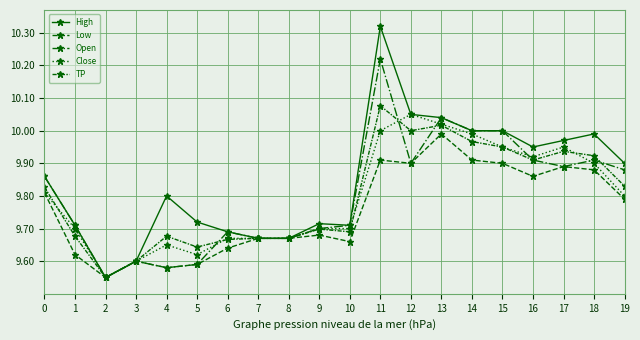

At how many categories does at least one series exceed 10?

3